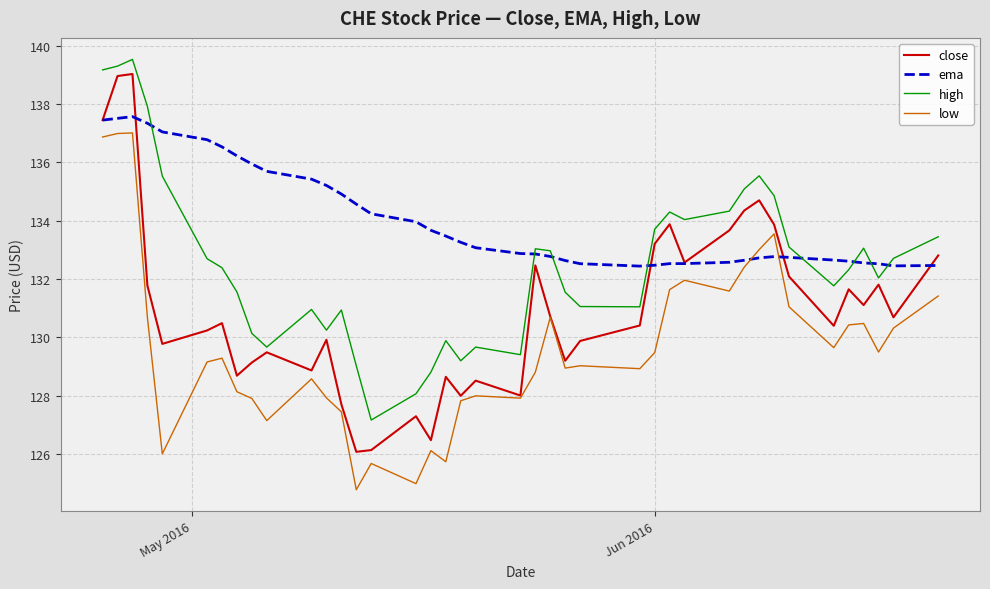

True or false: high and close cross at least once.

False